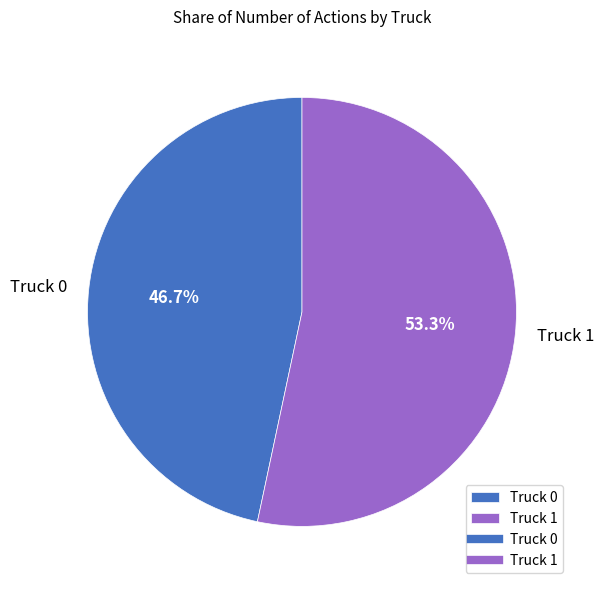

Rank the categories by value from highest to lowest.

Truck 1, Truck 0